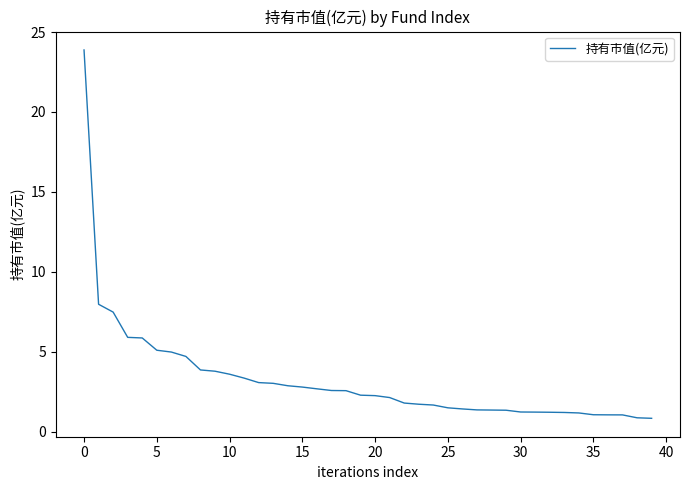

What is the difference between the maximum and minimum values?

23.0